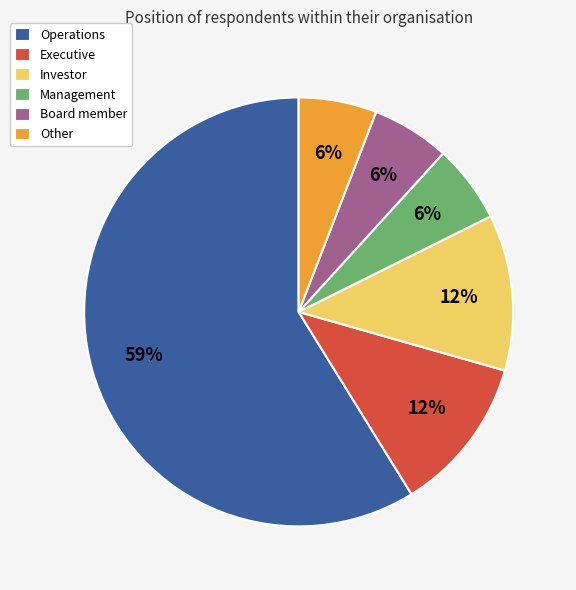

Which category has the biggest portion of the pie?

Operations